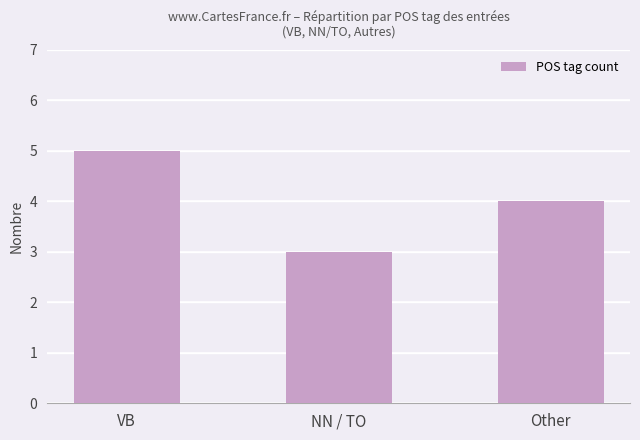

List the labels in order of value, largest first.

VB, Other, NN / TO